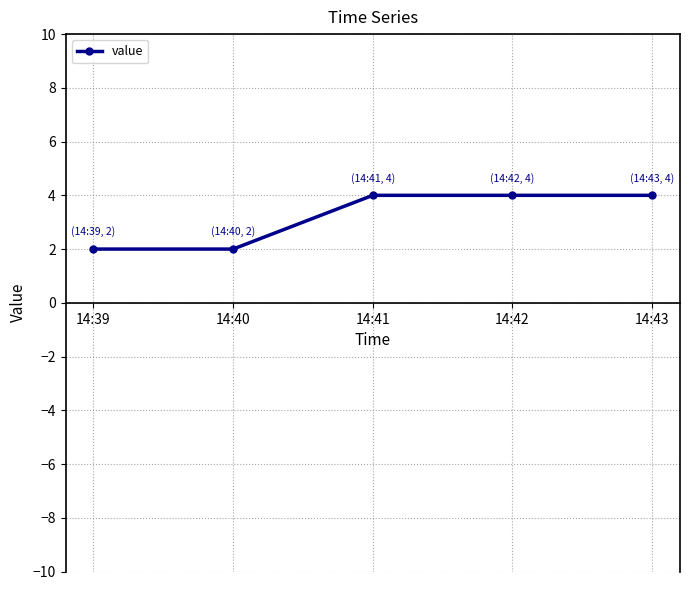

Which has a higher value, 14:39 or 14:43?

14:43